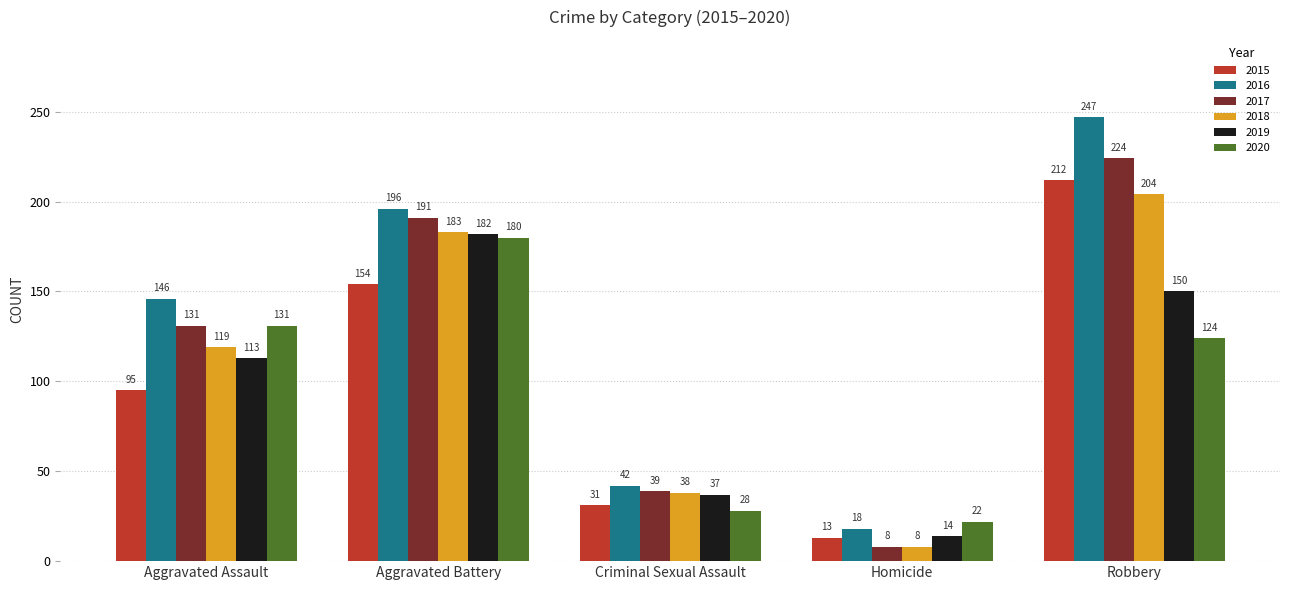

What are all the series names shown in the legend?

2015, 2016, 2017, 2018, 2019, 2020